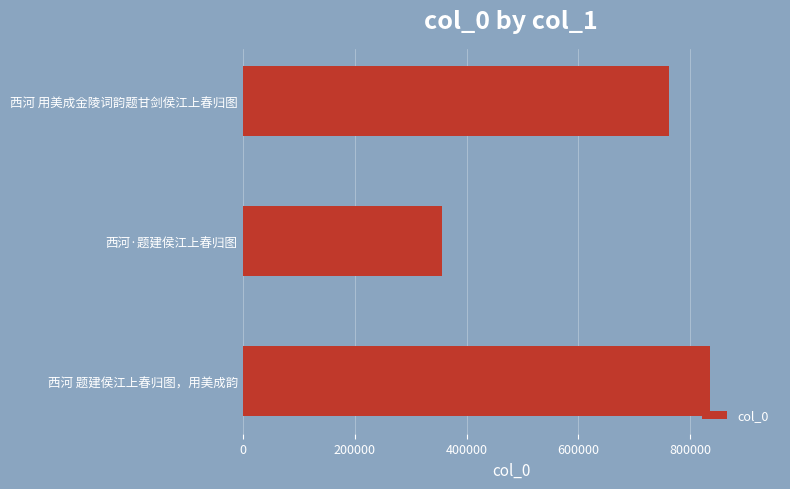

Is it true that the value at 西河·题建侯江上春归图 is 526157?

False